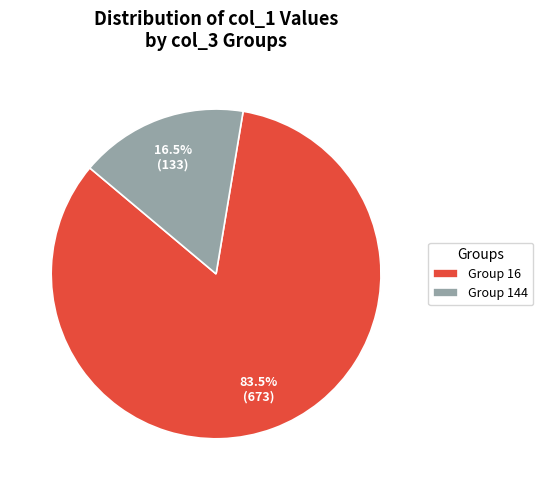

Which has a higher value, Group 144 or Group 16?

Group 16